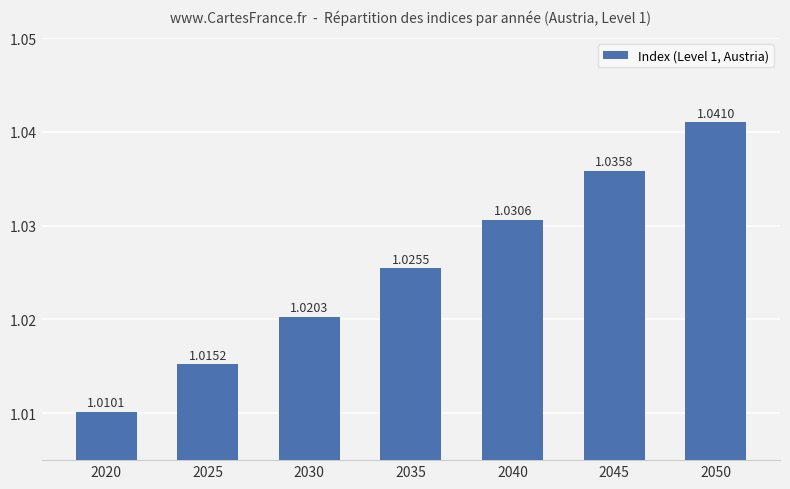

What is the sum of the values at 2050 and 2045?

2.1